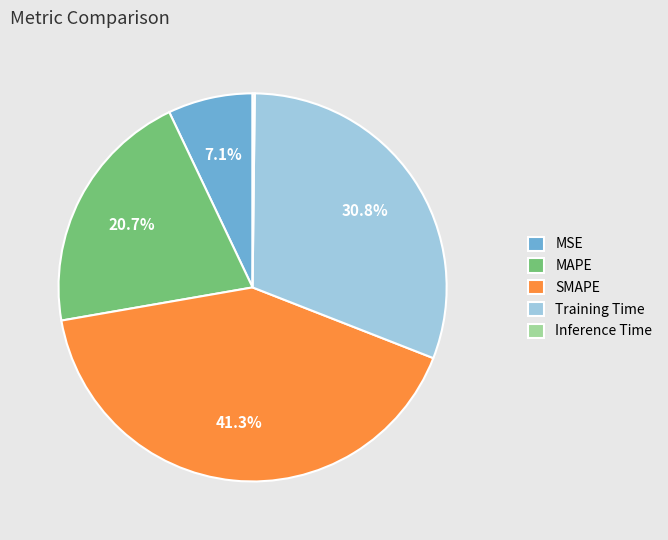

What percentage is the MAPE slice, to the nearest percent?

21%